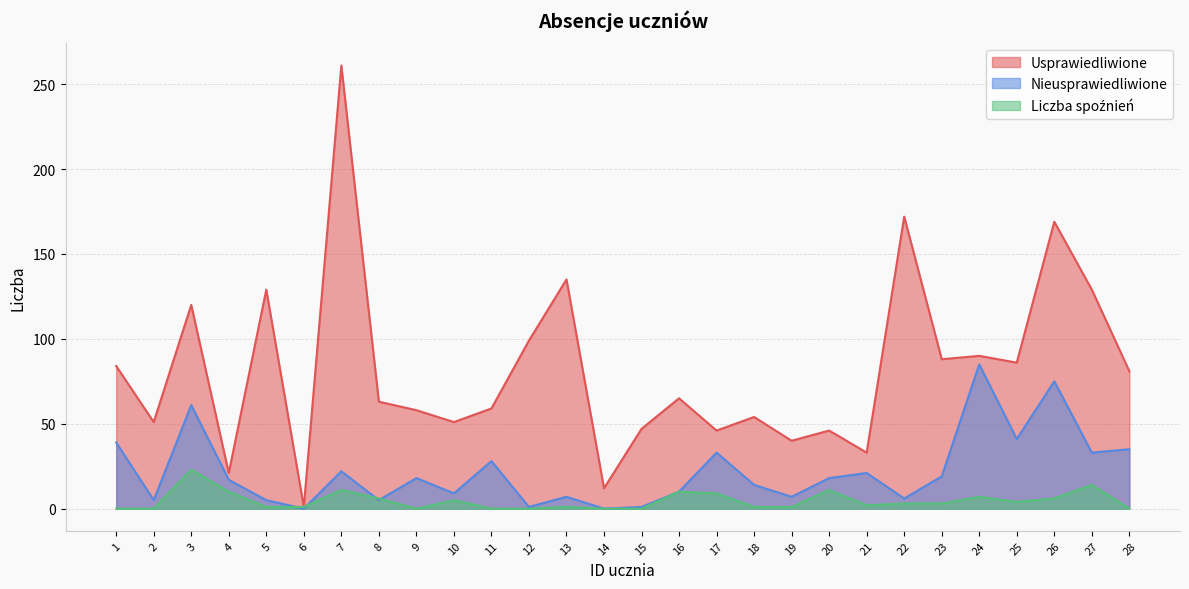

How many interior local peaks does the Liczba spoźnień series have?

8